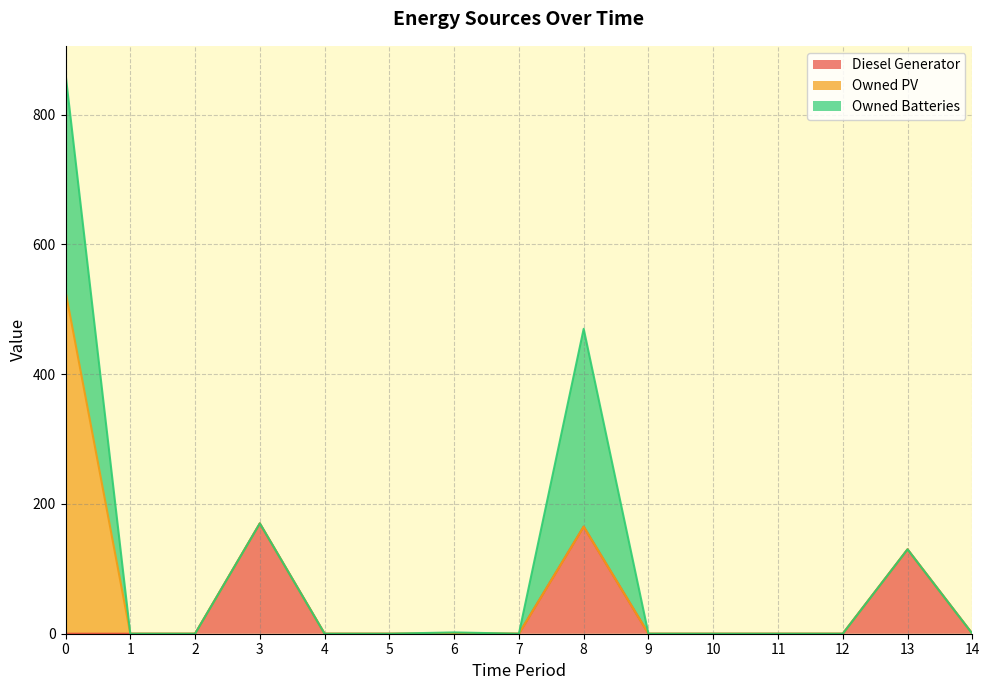

How many data points does each series have?

15